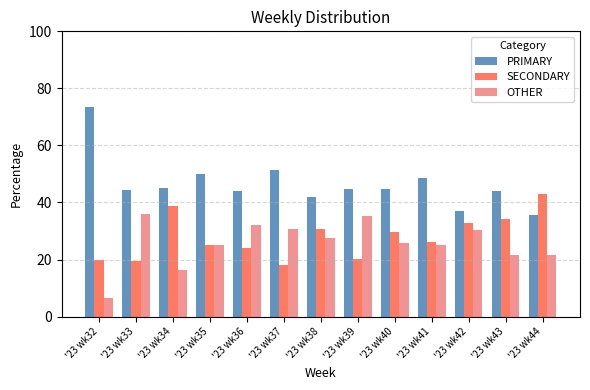

The value of PRIMARY at '23 wk38 is 41.8. True or false?

True